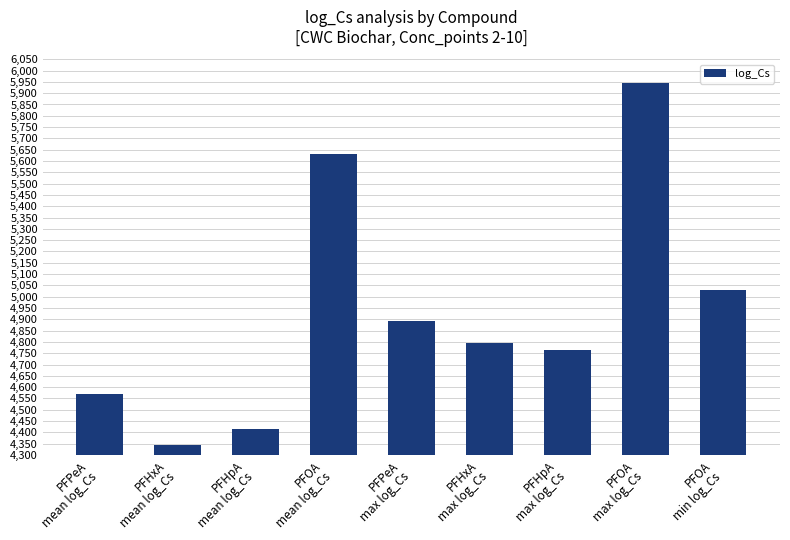

Are the bars horizontal?

No